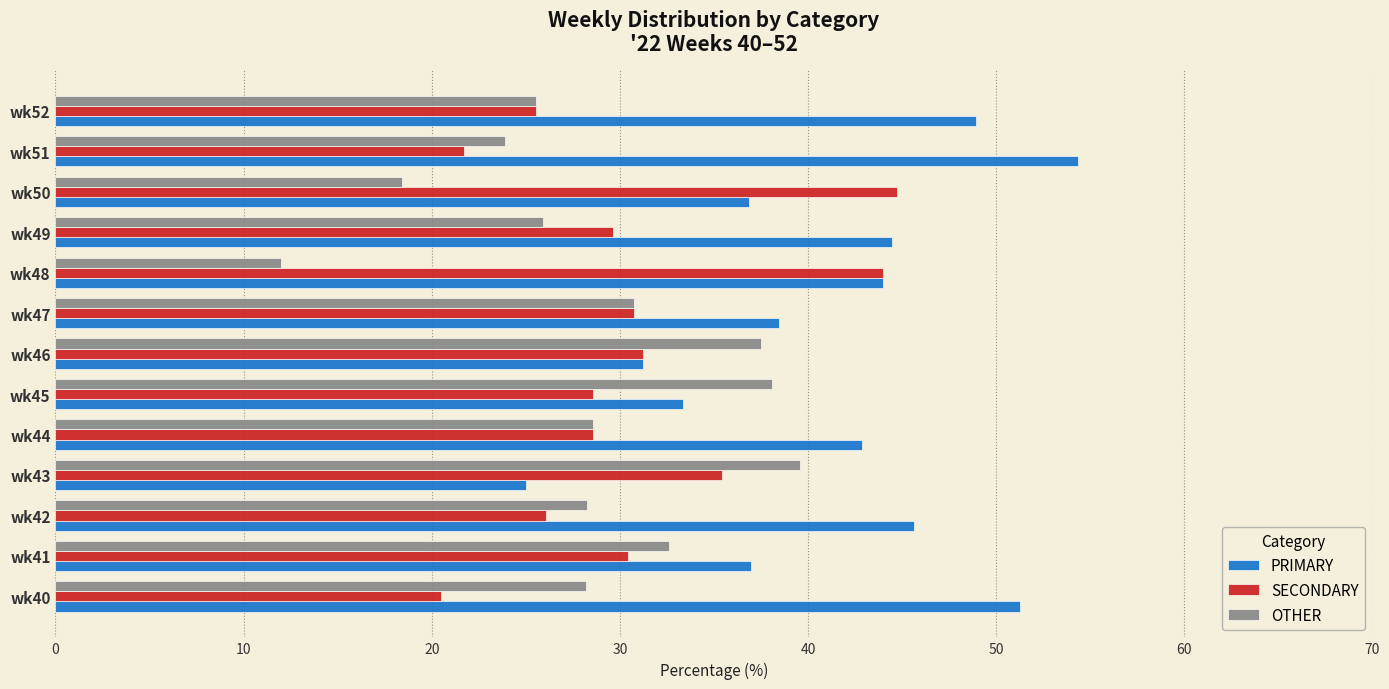

Rank the series by their maximum value, from lowest to highest.

OTHER, SECONDARY, PRIMARY